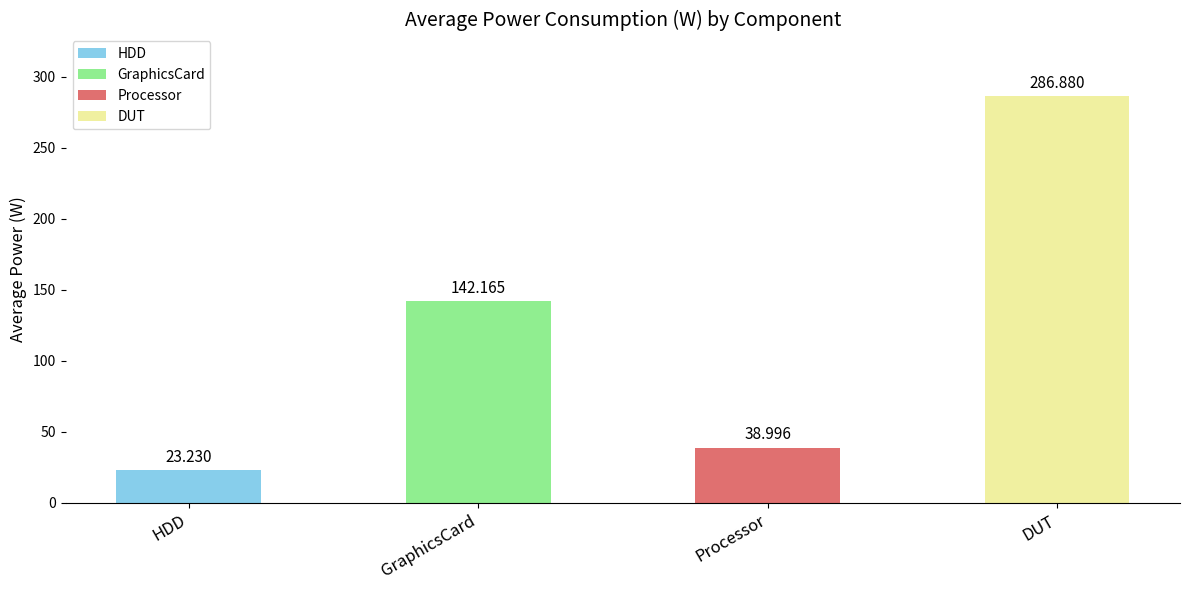

At which label is the value closest to 155?

GraphicsCard